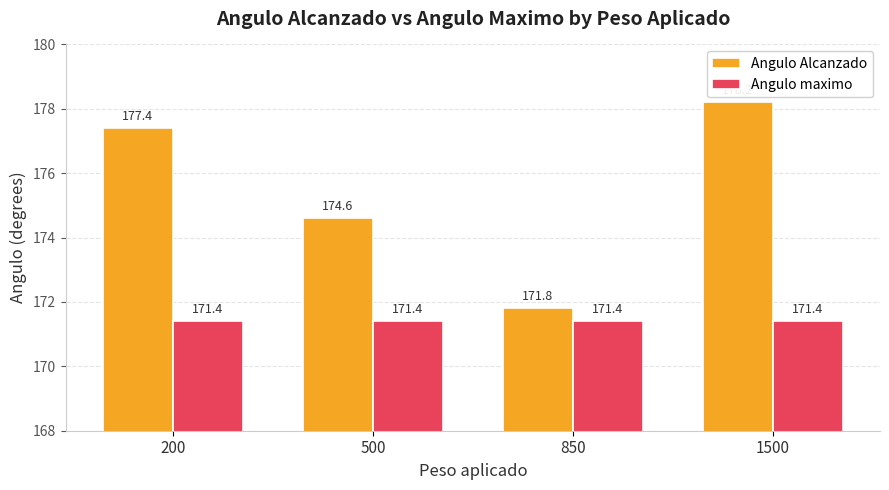

Is it true that Angulo maximo equals 171.4 at 200?

True